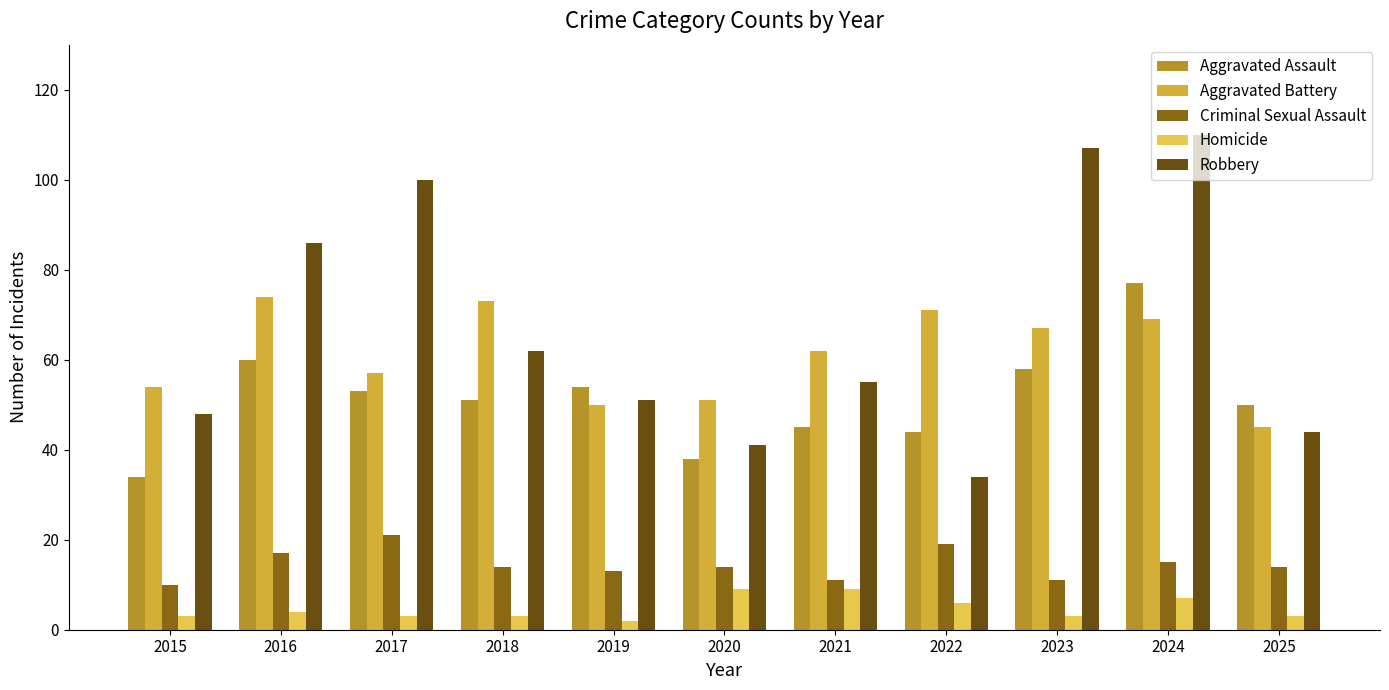

Which category has the lowest value in the Aggravated Assault series?

2015